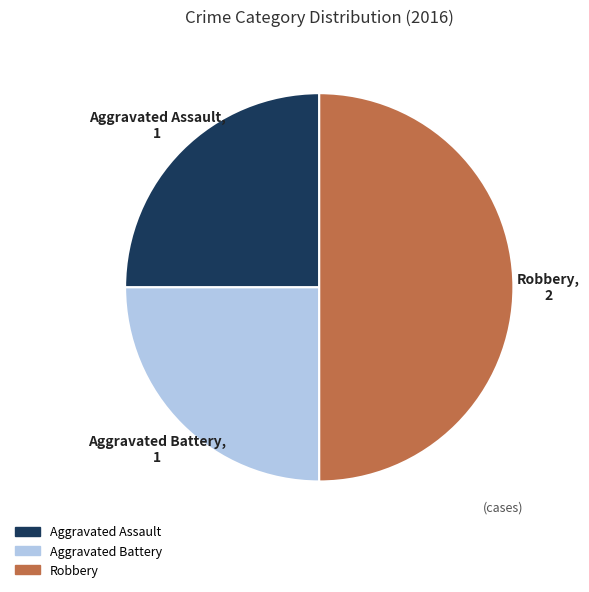

Which has a higher value, Robbery or Aggravated Assault?

Robbery